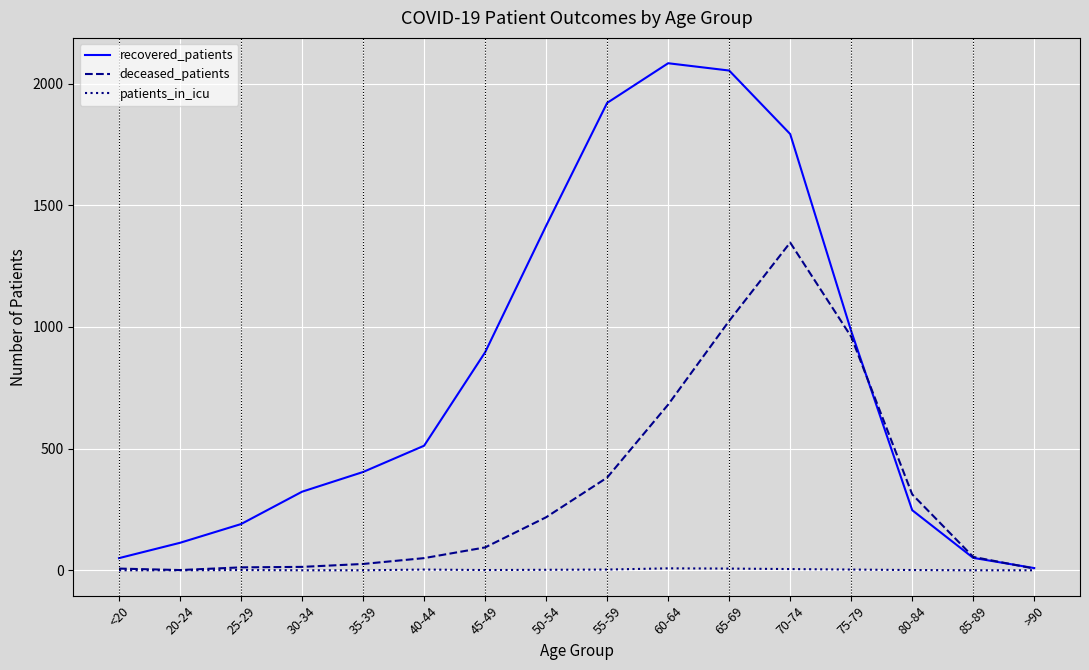

Which series has the largest total across all categories?

recovered_patients